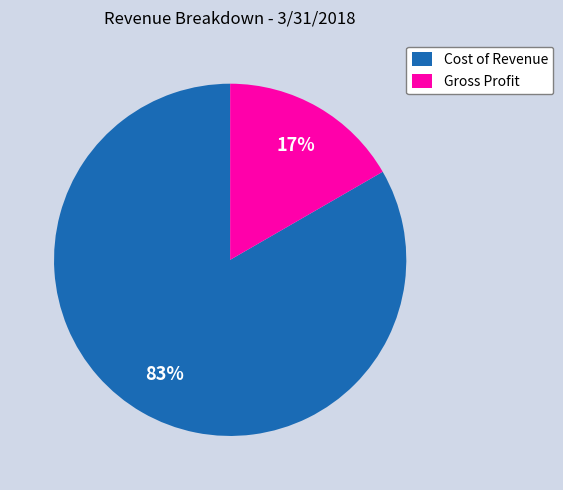

Which category has the smallest portion of the pie?

Gross Profit